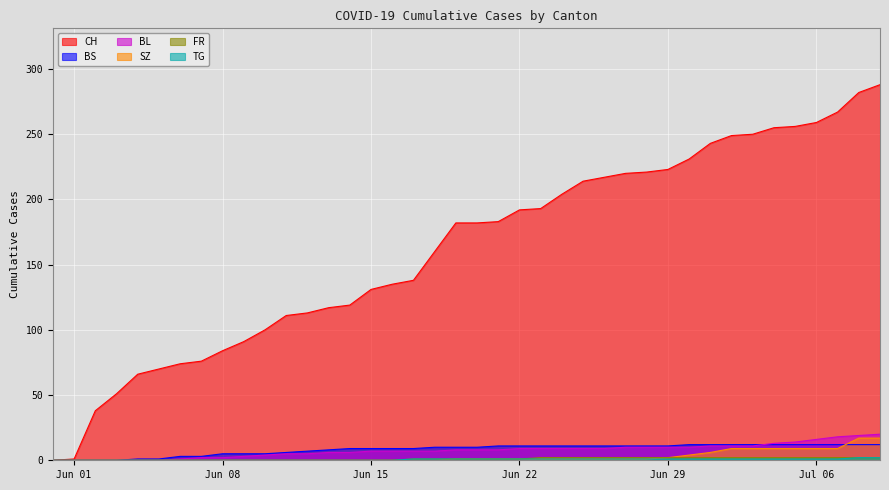

How many data points in SZ are less than 1?

19